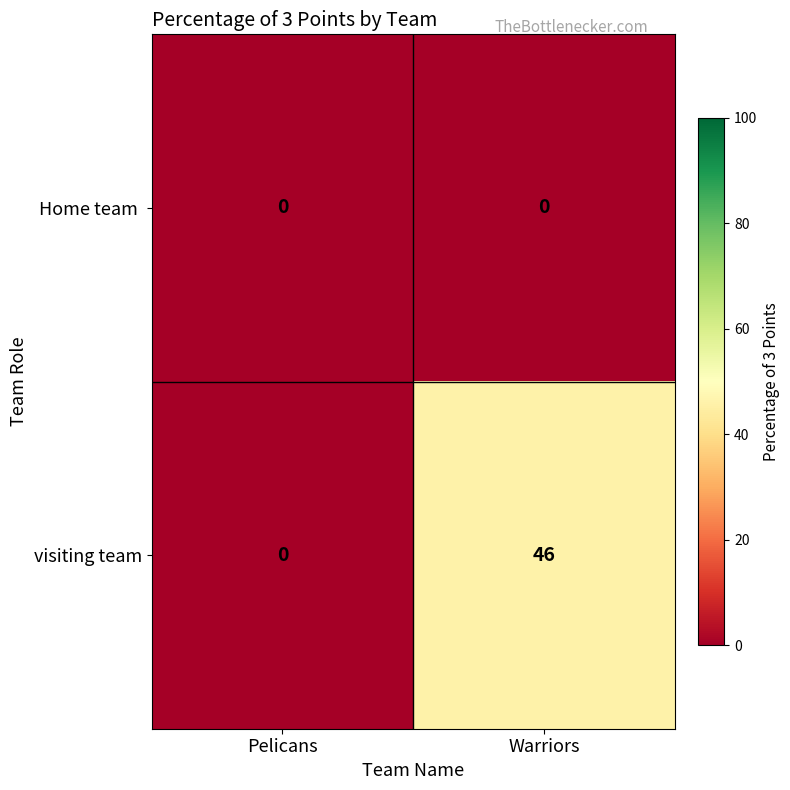

How many series are shown in this chart?

2